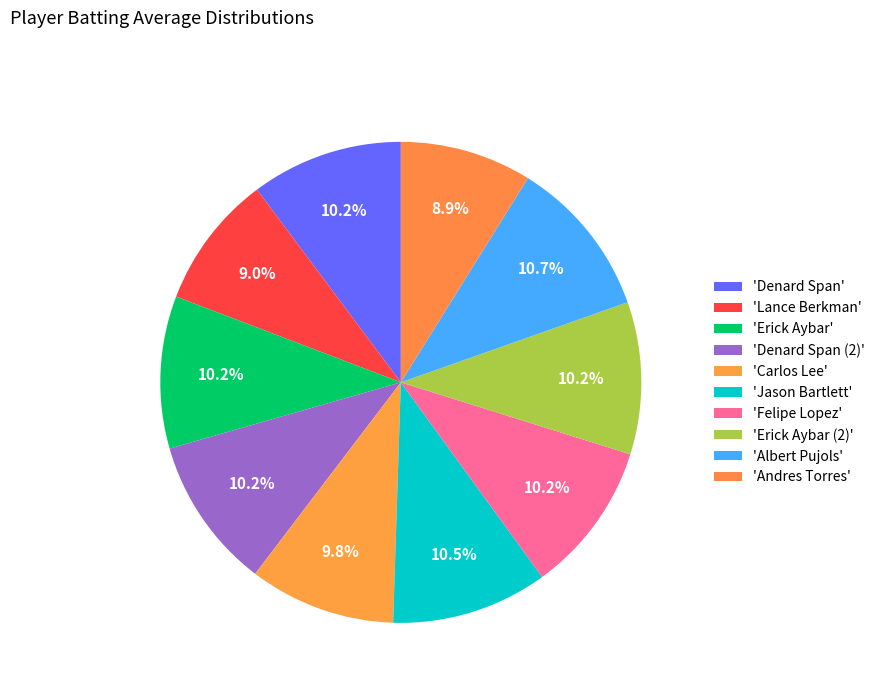

How many segments does this pie chart have?

10